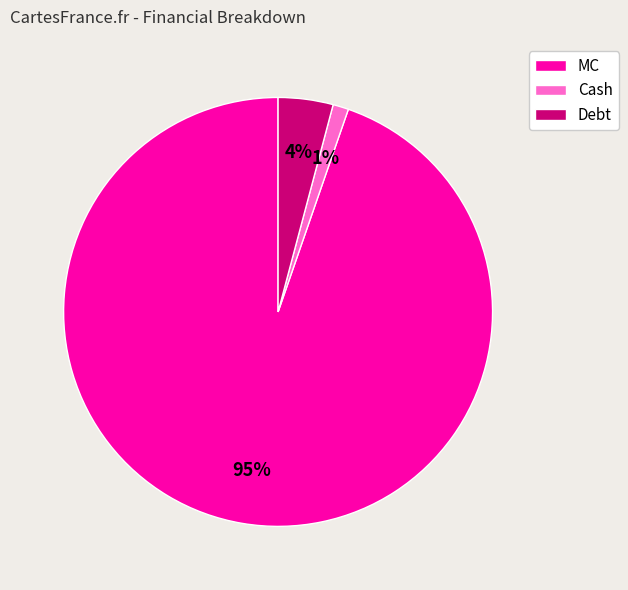

The Cash slice represents 11% of the pie. True or false?

False